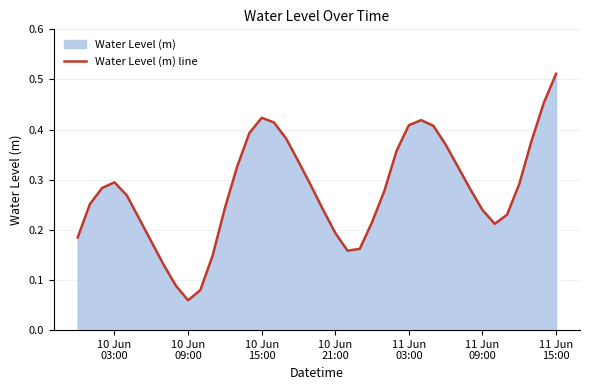

What is the value of the 32nd point from the left?

0.3